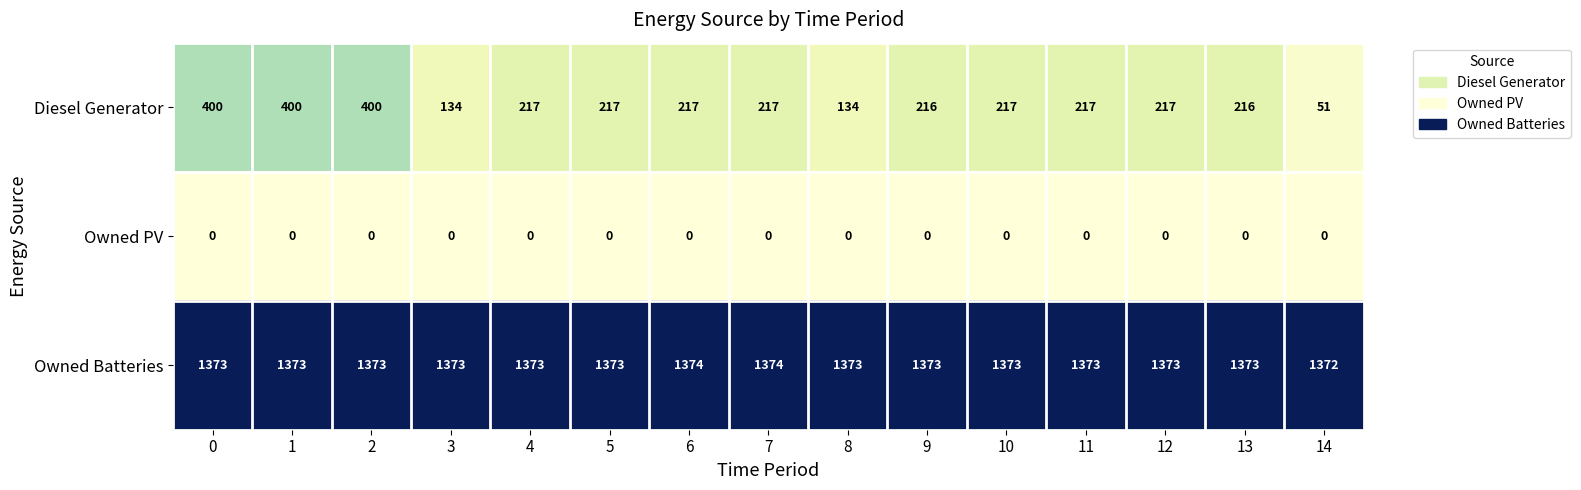

True or false: Owned PV has a value of 0 at 0.

True